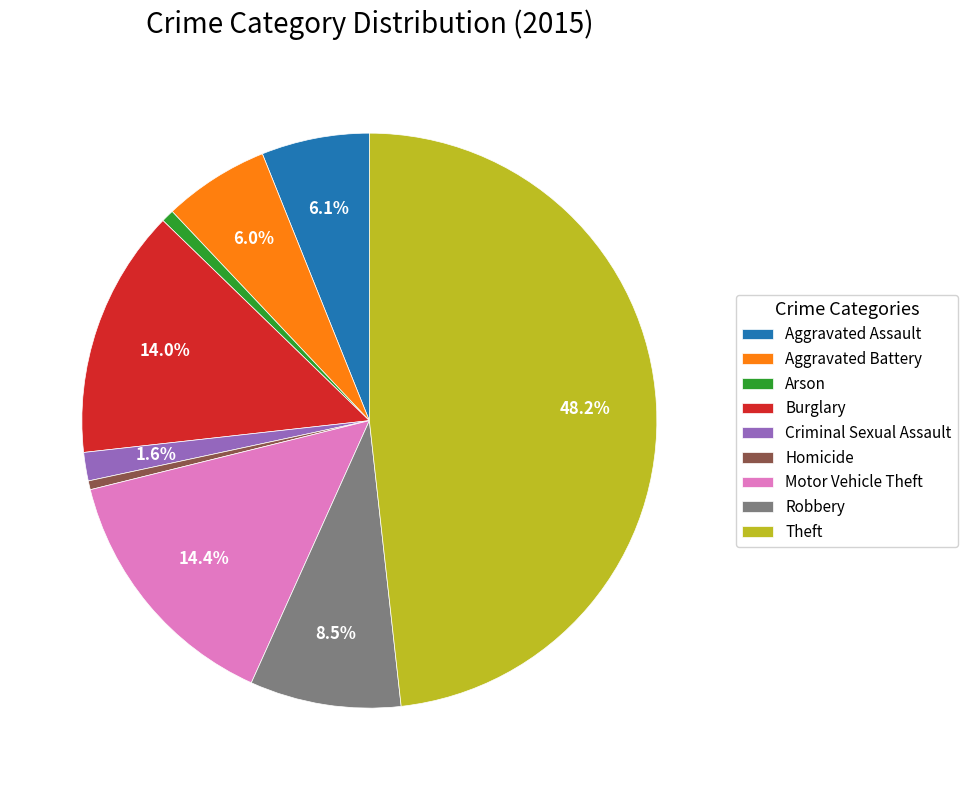

Combined, what portion of the pie is Motor Vehicle Theft and Aggravated Assault?

20.5%